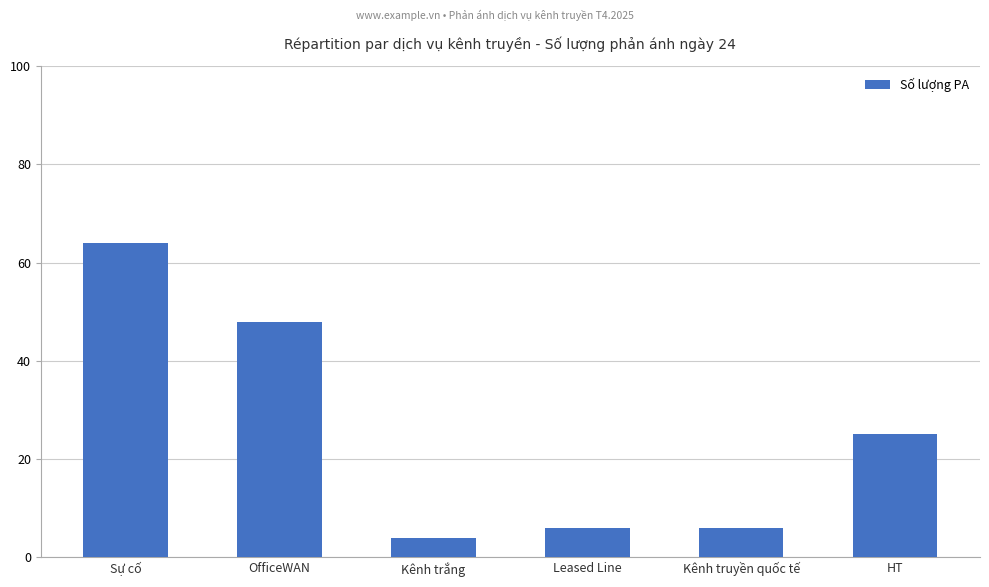

What is the difference between the values at HT and Leased Line?

19